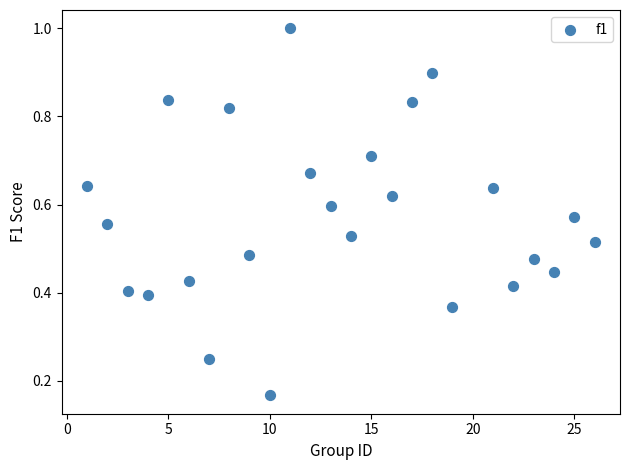

What is the range of X values (max minus min)?

25.0